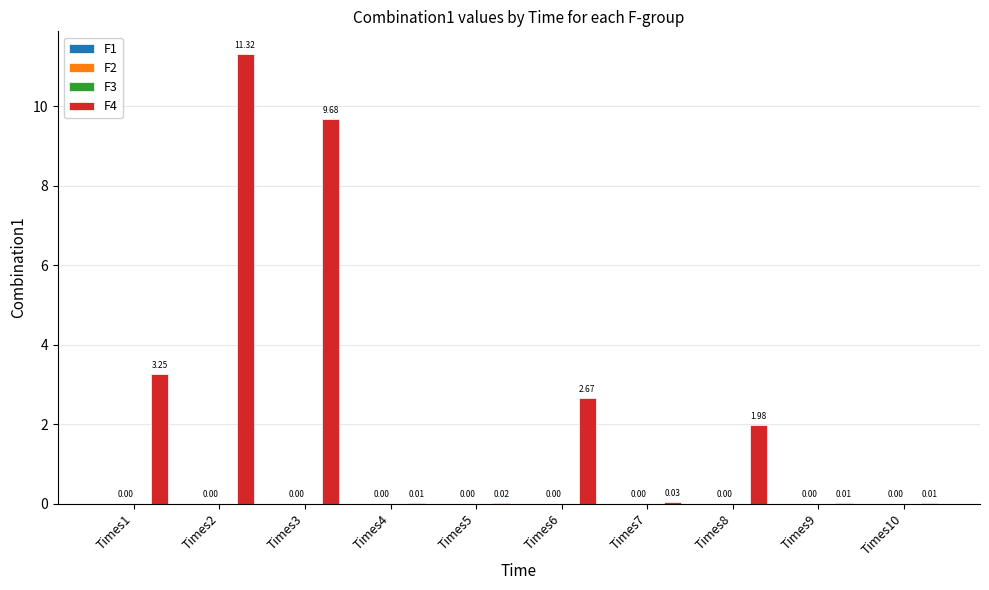

At which category is the sum across all series the highest?

Times2